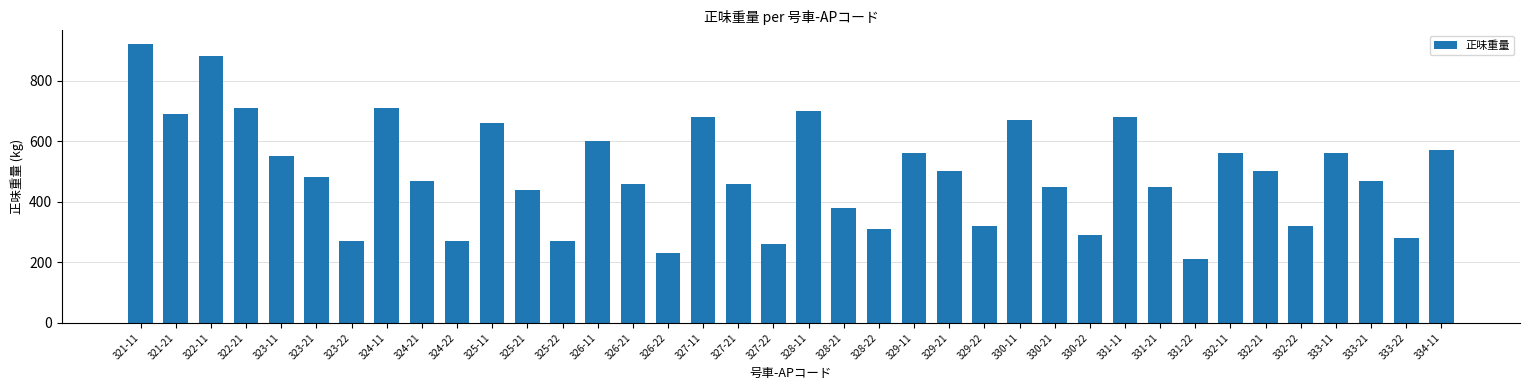

At which category does the chart reach its minimum across all series?

331-22